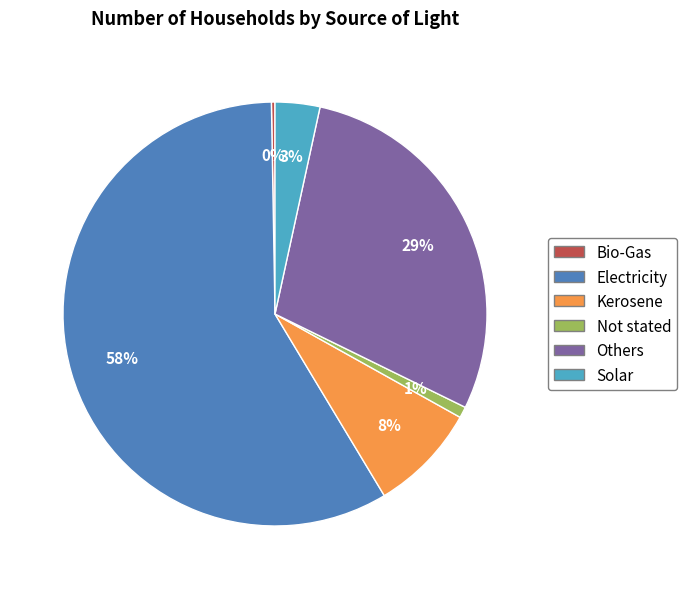

Which category has the biggest portion of the pie?

Electricity